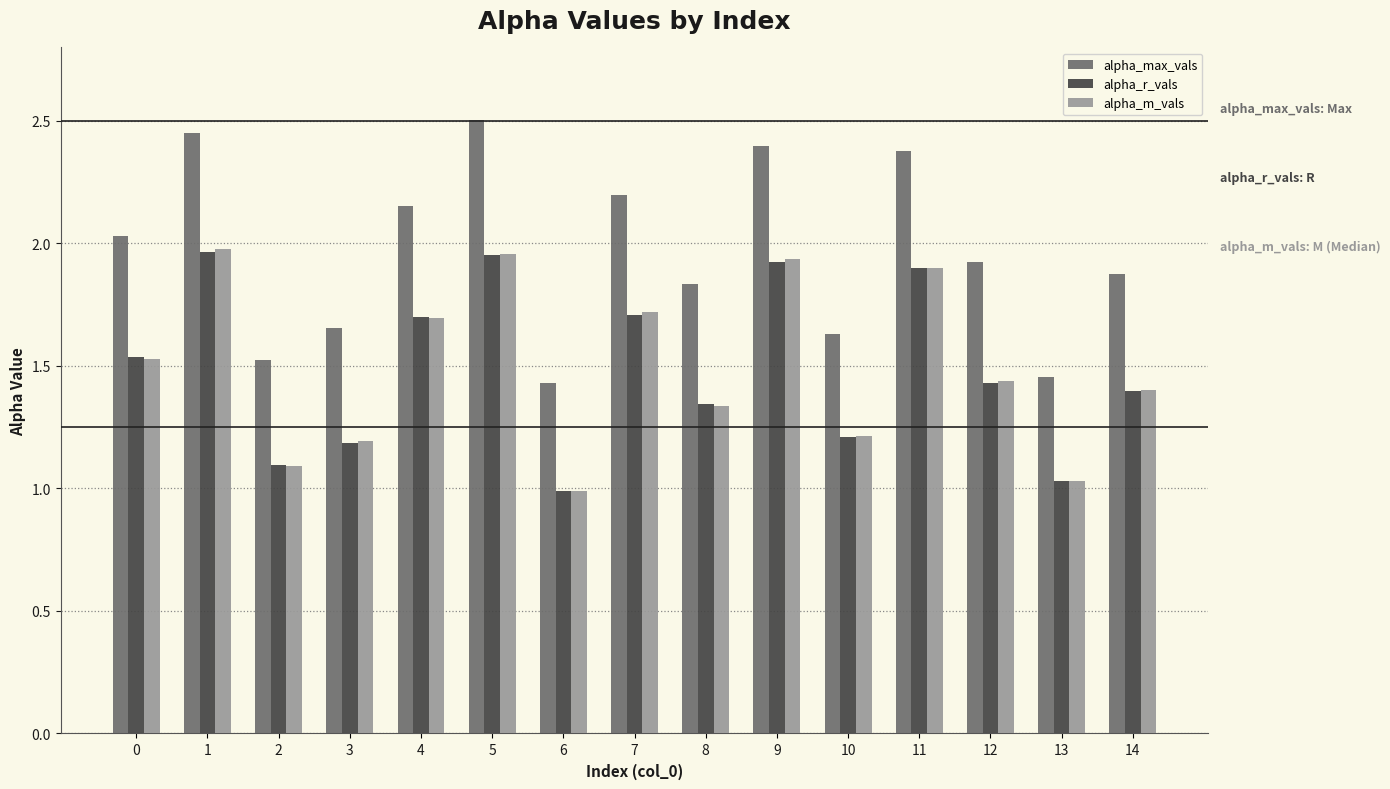

The alpha_r_vals series shows 1.7 at 6. True or false?

False